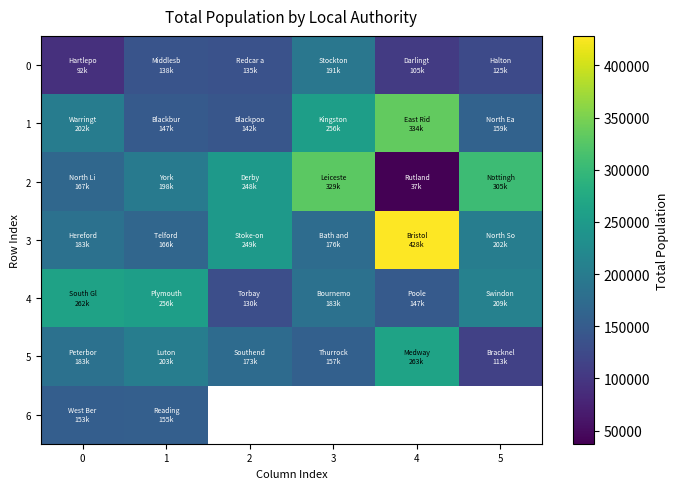

True or false: 1 has a value of 112871.7 at 0.

False